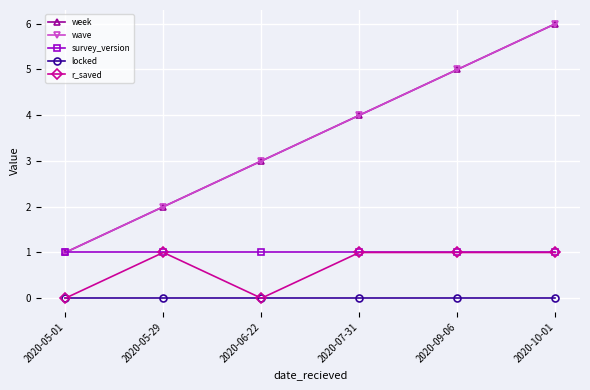

Is this an area chart (filled region under the line)?

No